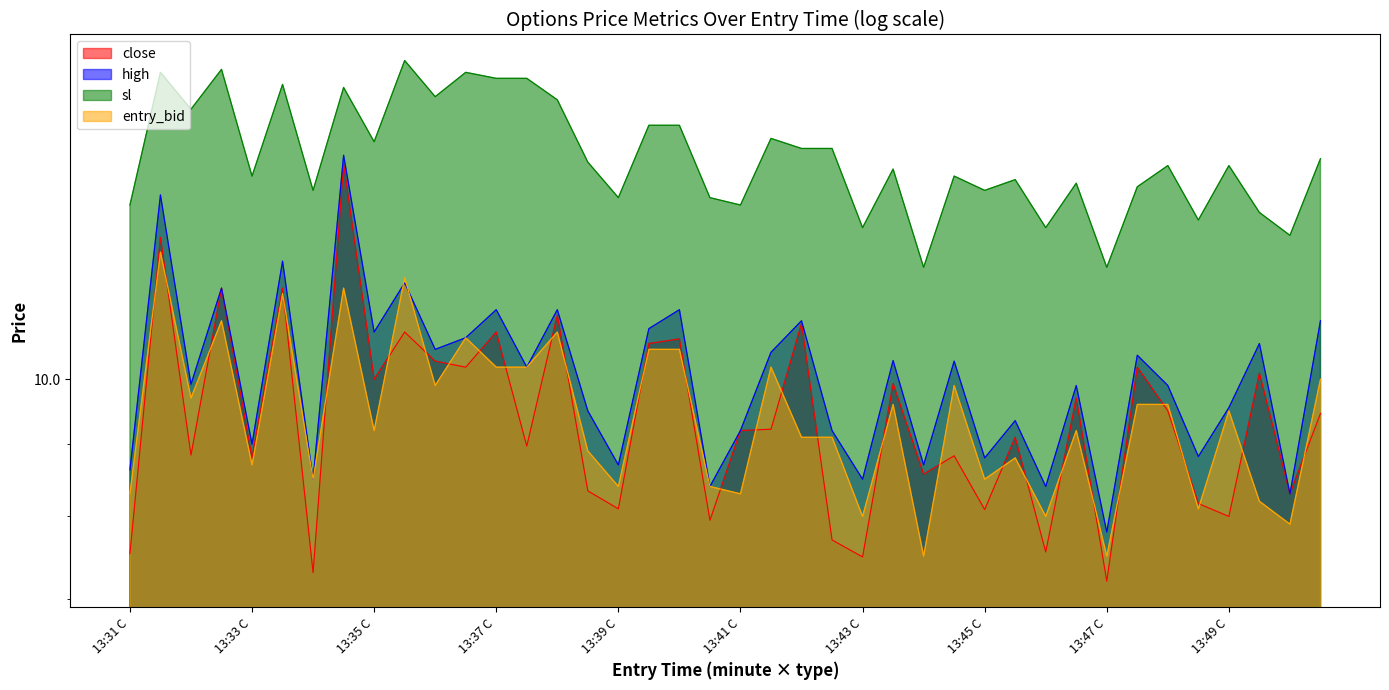

How many interior local peaks does the close series have?

15